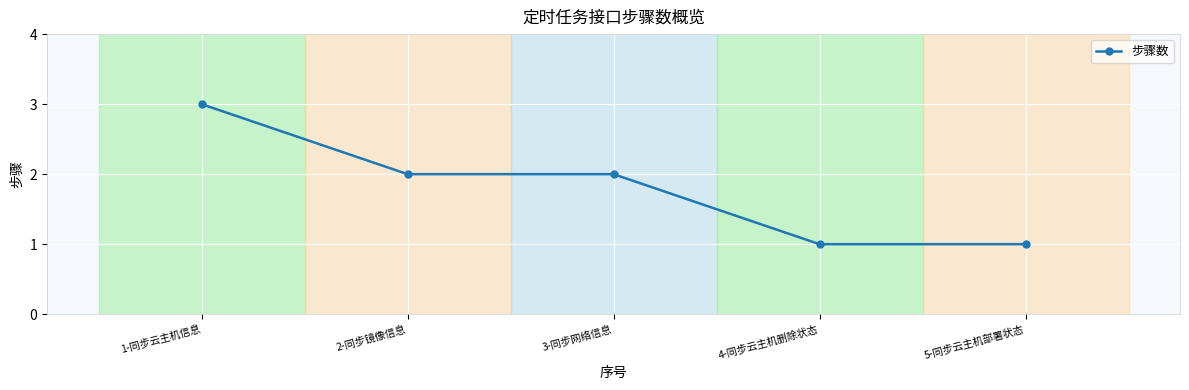

What value does the data have at 5-同步云主机部署状态?

1